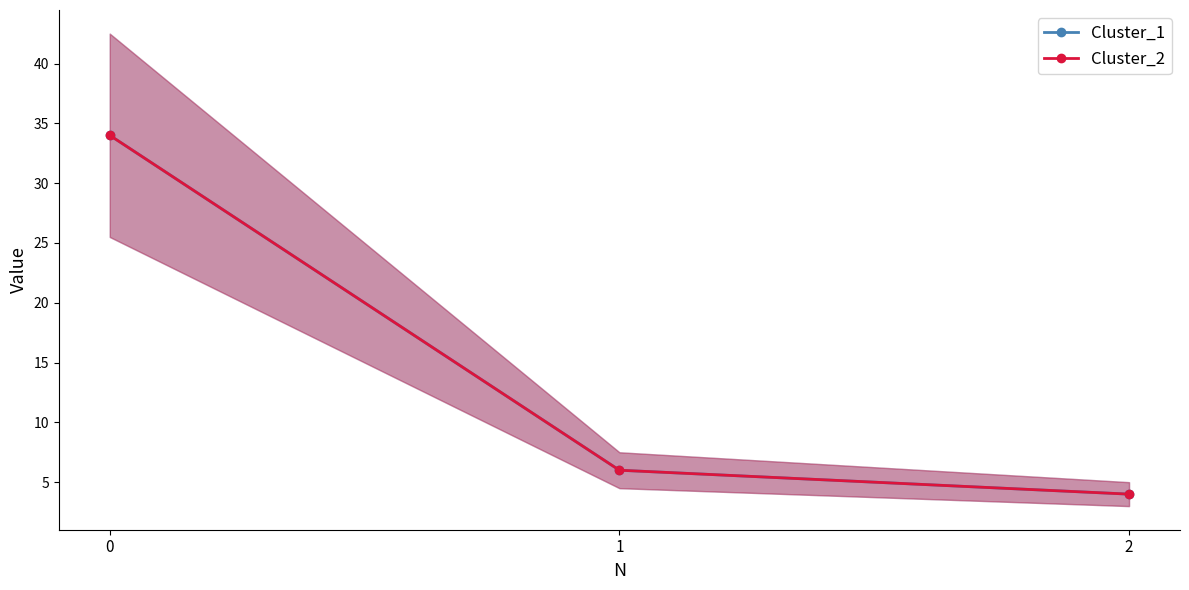

How many data points does each series have?

3